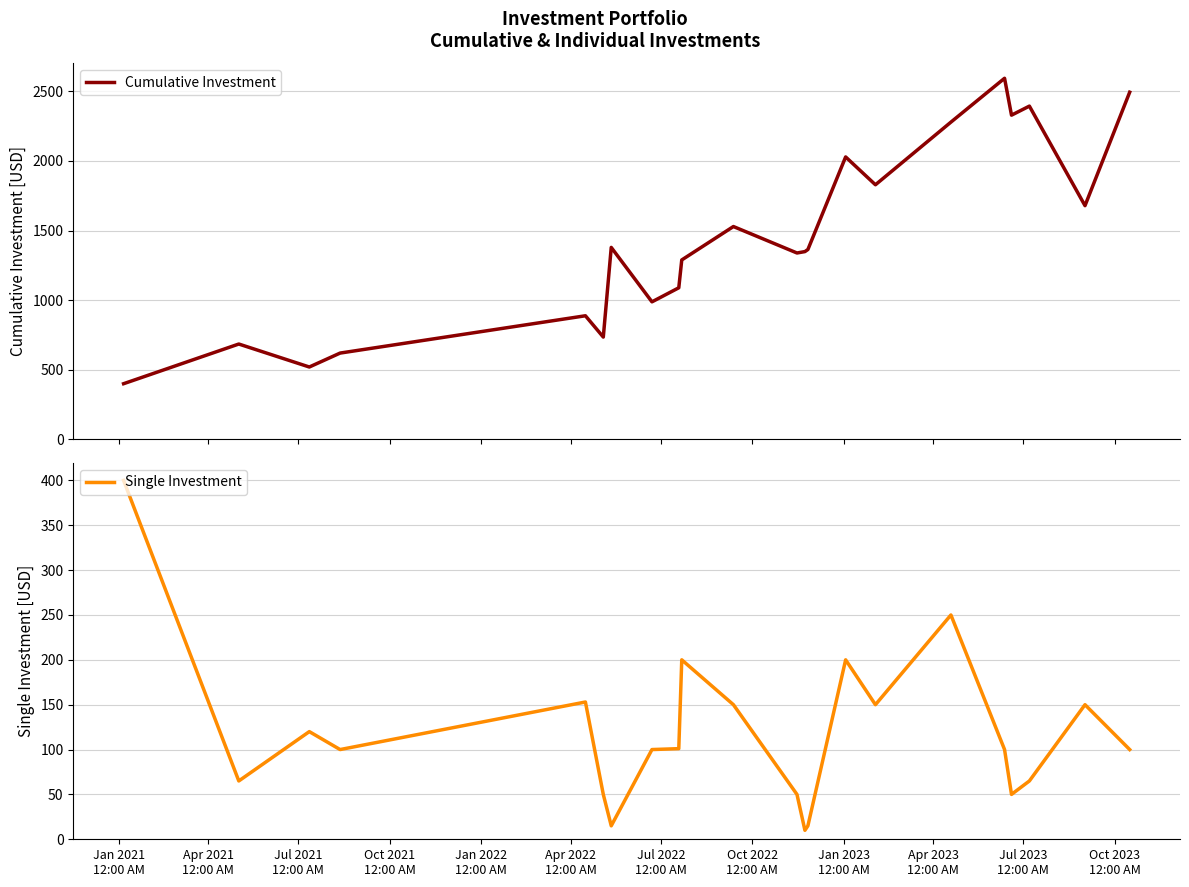

At which label does Single Investment first exceed 100?

Jan 2021
12:00 AM